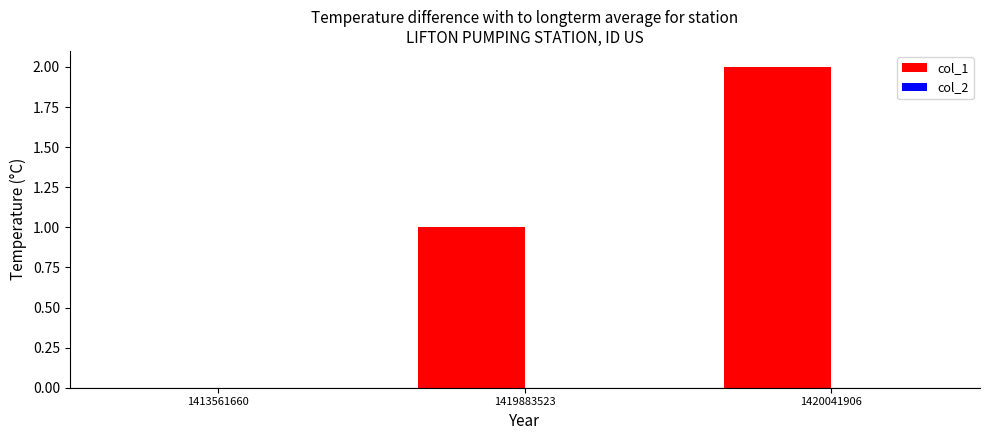

The chart shows a value of 0 at 1419883523. True or false?

False